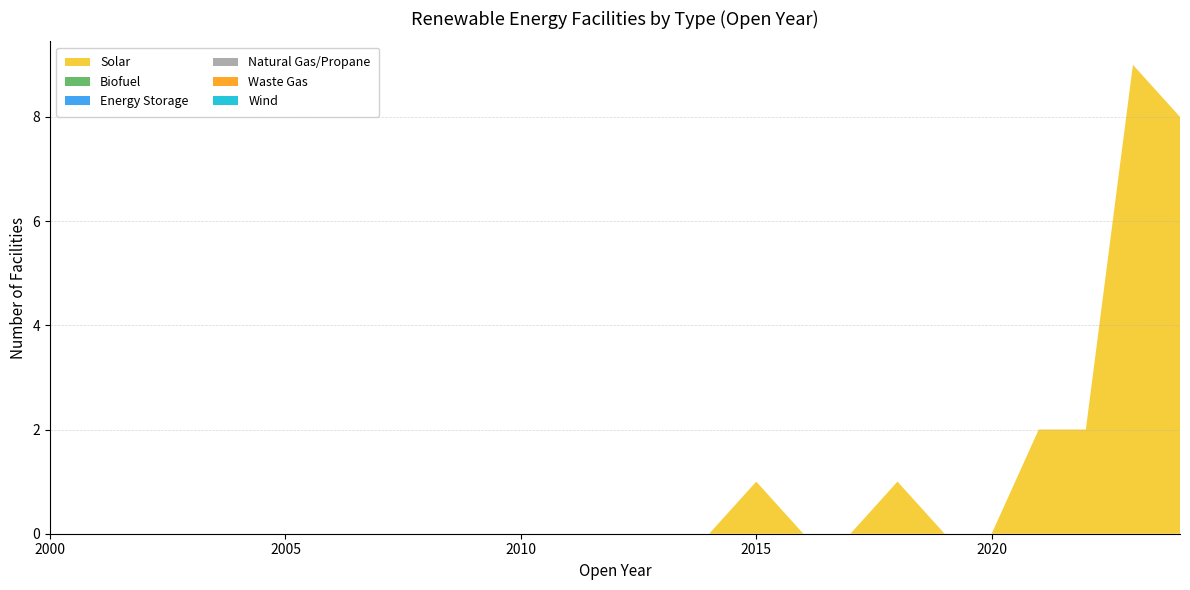

Reading right to left, transcribe all the data shown in this chart.

Solar: 2024=8	2023=9	2022=2	2021=2	2020=0	2019=0	2018=1	2017=0	2016=0	2015=1	2014=0	2013=0	2012=0	2011=0	2010=0	2009=0	2008=0	2007=0	2006=0	2005=0	2004=0	2003=0	2002=0	2001=0	2000=0
Biofuel: 2024=0	2023=0	2022=0	2021=0	2020=0	2019=0	2018=0	2017=0	2016=0	2015=0	2014=0	2013=0	2012=0	2011=0	2010=0	2009=0	2008=0	2007=0	2006=0	2005=0	2004=0	2003=0	2002=0	2001=0	2000=0
Energy Storage: 2024=0	2023=0	2022=0	2021=0	2020=0	2019=0	2018=0	2017=0	2016=0	2015=0	2014=0	2013=0	2012=0	2011=0	2010=0	2009=0	2008=0	2007=0	2006=0	2005=0	2004=0	2003=0	2002=0	2001=0	2000=0
Natural Gas/Propane: 2024=0	2023=0	2022=0	2021=0	2020=0	2019=0	2018=0	2017=0	2016=0	2015=0	2014=0	2013=0	2012=0	2011=0	2010=0	2009=0	2008=0	2007=0	2006=0	2005=0	2004=0	2003=0	2002=0	2001=0	2000=0
Waste Gas: 2024=0	2023=0	2022=0	2021=0	2020=0	2019=0	2018=0	2017=0	2016=0	2015=0	2014=0	2013=0	2012=0	2011=0	2010=0	2009=0	2008=0	2007=0	2006=0	2005=0	2004=0	2003=0	2002=0	2001=0	2000=0
Wind: 2024=0	2023=0	2022=0	2021=0	2020=0	2019=0	2018=0	2017=0	2016=0	2015=0	2014=0	2013=0	2012=0	2011=0	2010=0	2009=0	2008=0	2007=0	2006=0	2005=0	2004=0	2003=0	2002=0	2001=0	2000=0